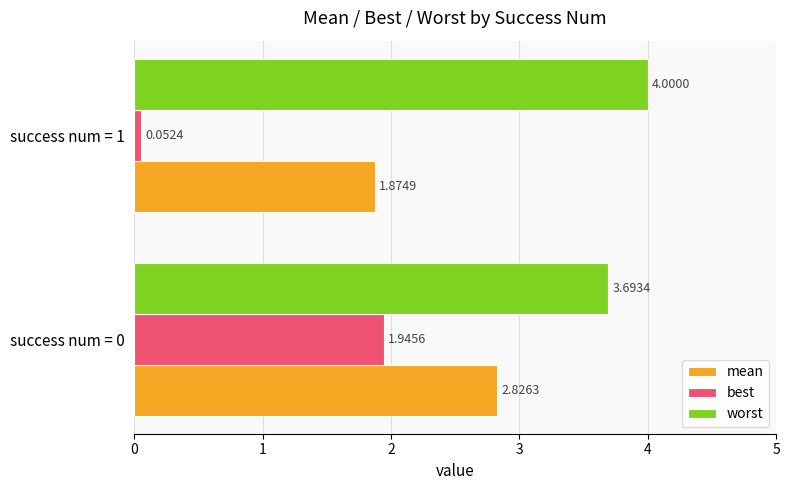

What is the difference between the maximum and minimum values in the worst series?

0.3